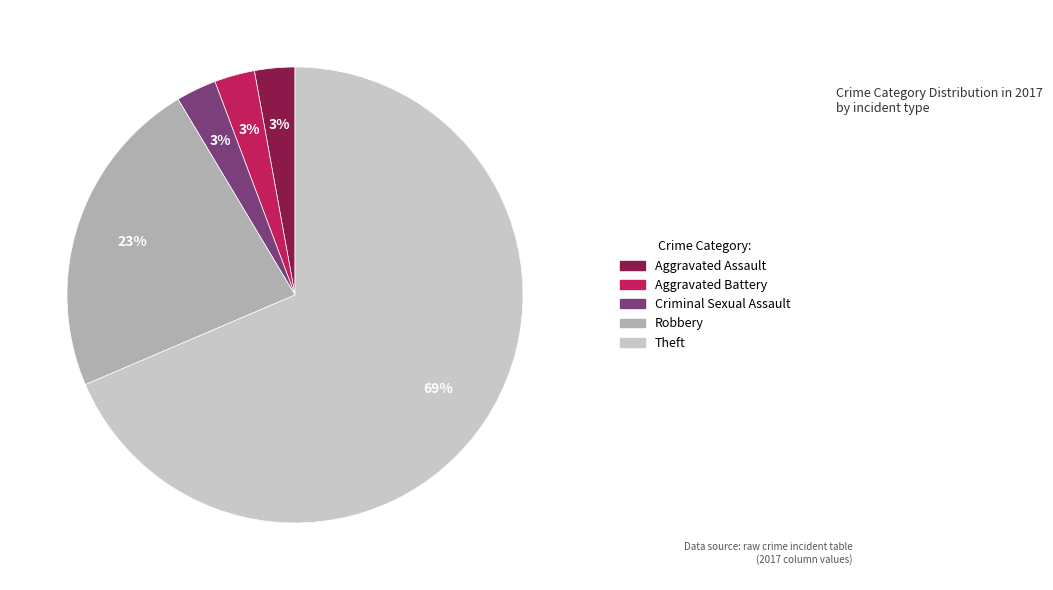

Count the number of slices in the pie.

5